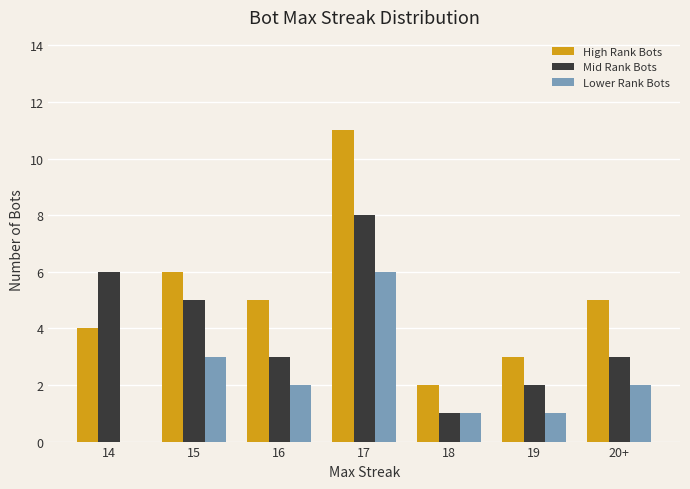

What are all the series names shown in the legend?

High Rank Bots, Mid Rank Bots, Lower Rank Bots